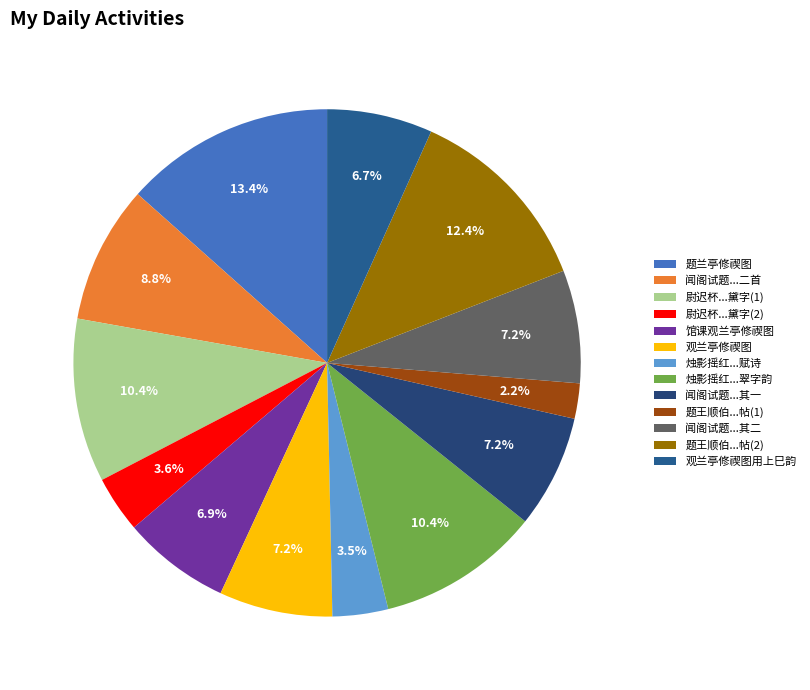

What is the smallest slice in the pie chart?

题王顺伯...帖(1)